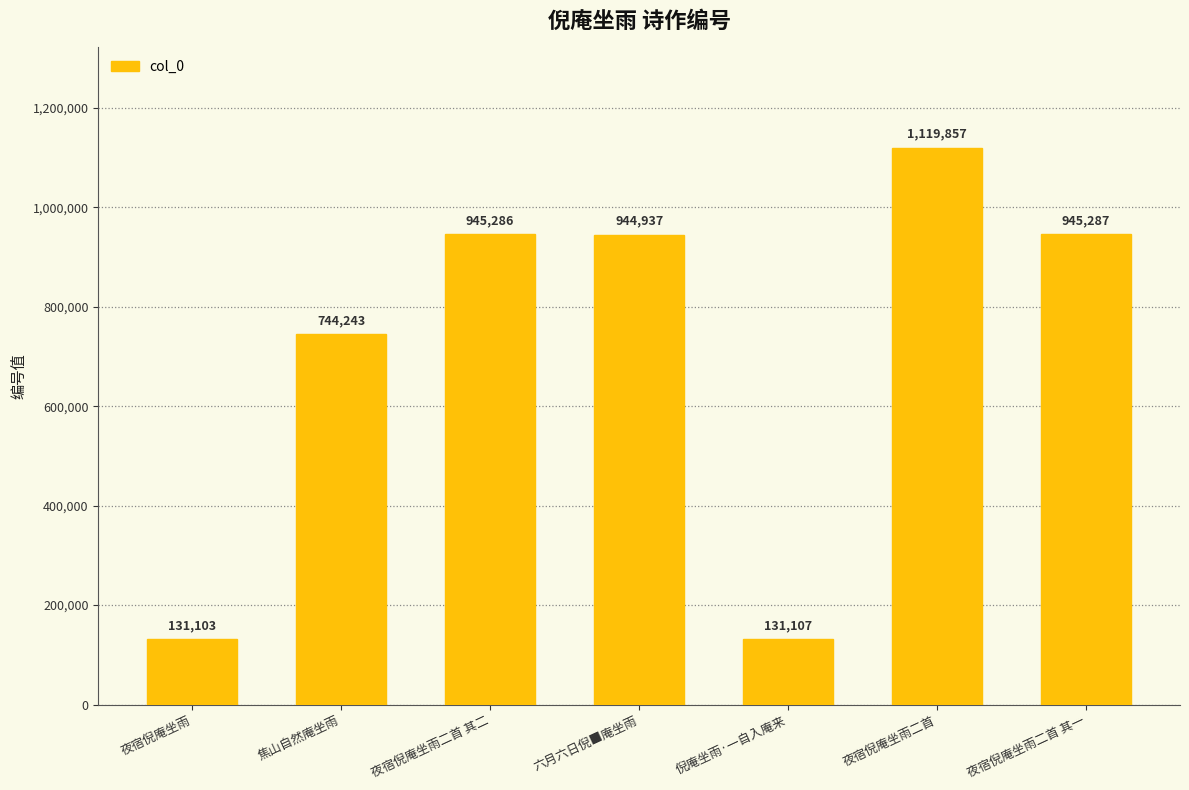

What is the difference between the maximum and minimum values?

988754